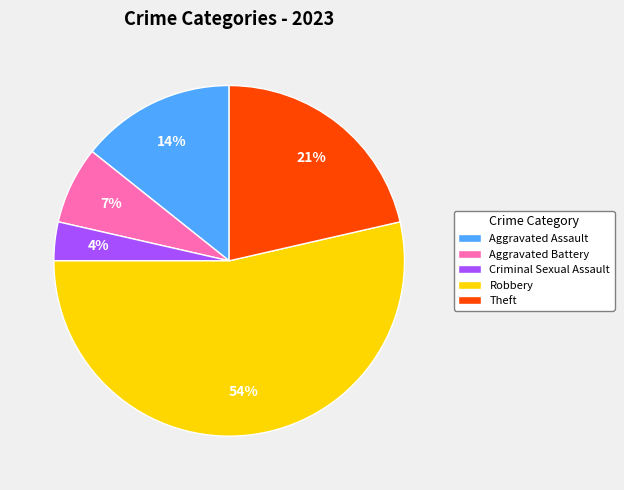

Is the sum of Theft and Robbery greater than half?

Yes